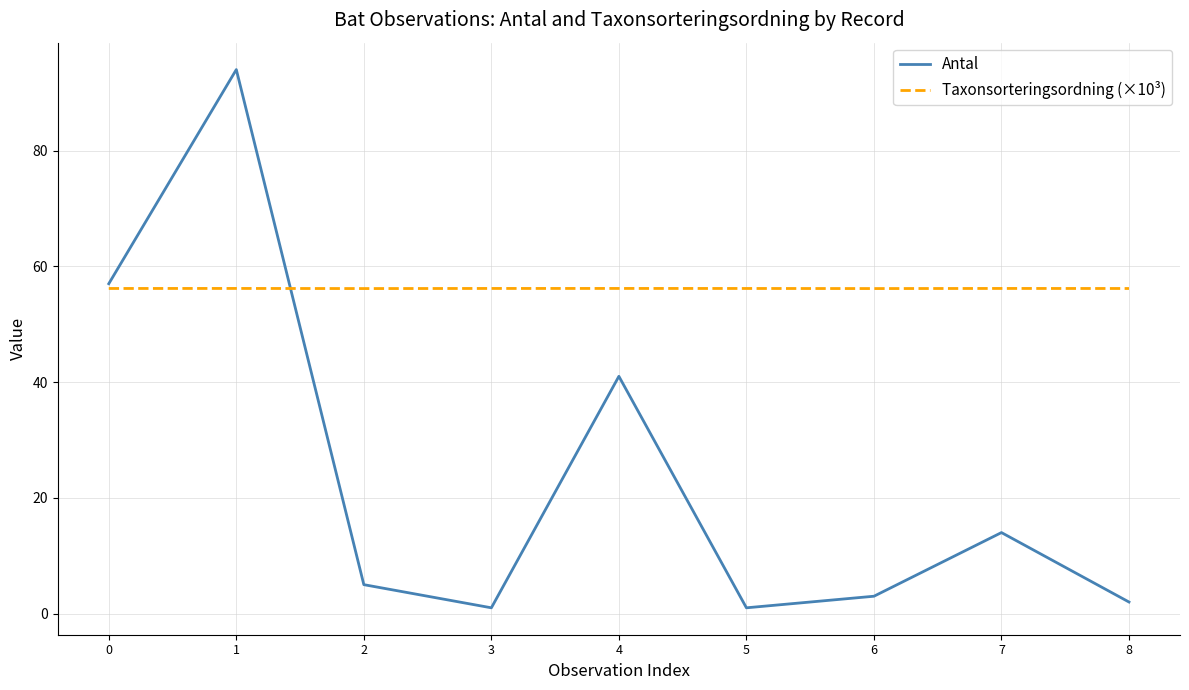

True or false: Antal has a value of 57.0 at 0.

True